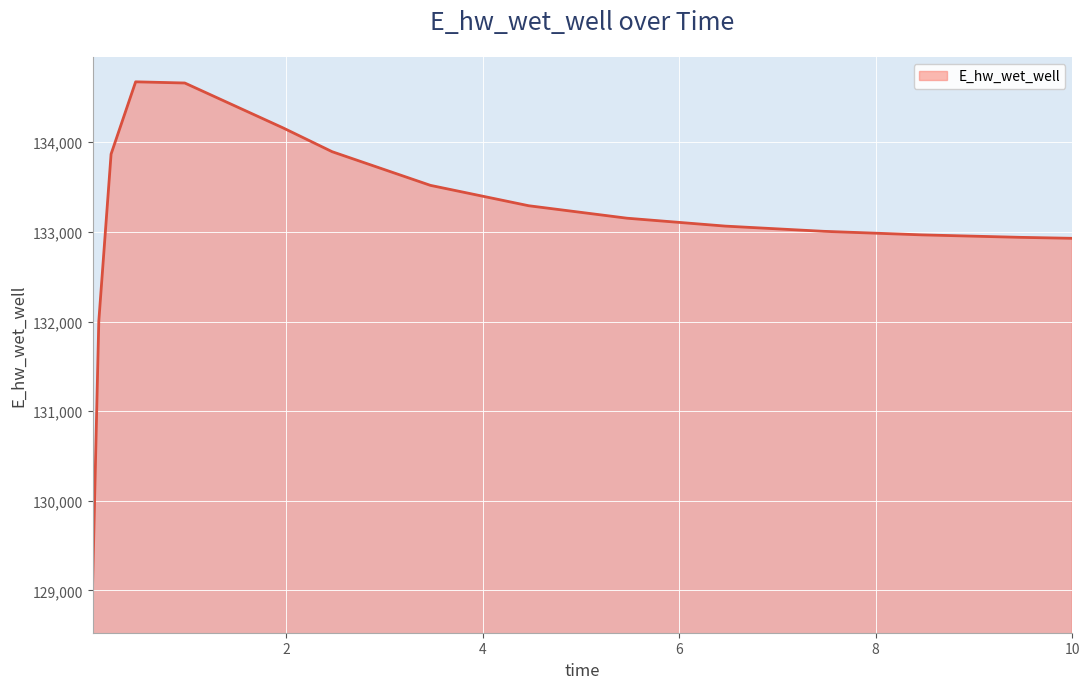

What is the minimum value shown in the chart?

129087.4